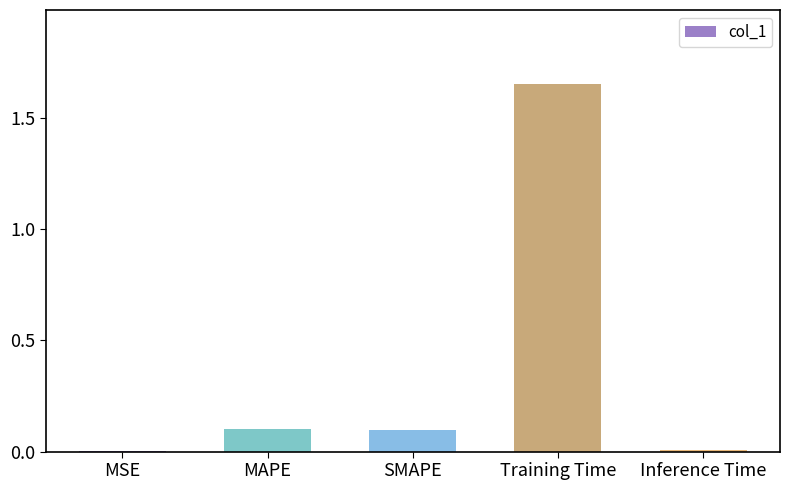

Does the chart contain stacked bars?

No